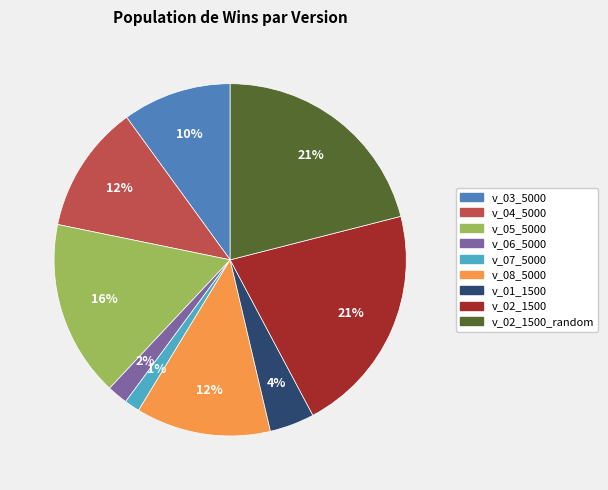

Is there a majority slice in this chart?

No